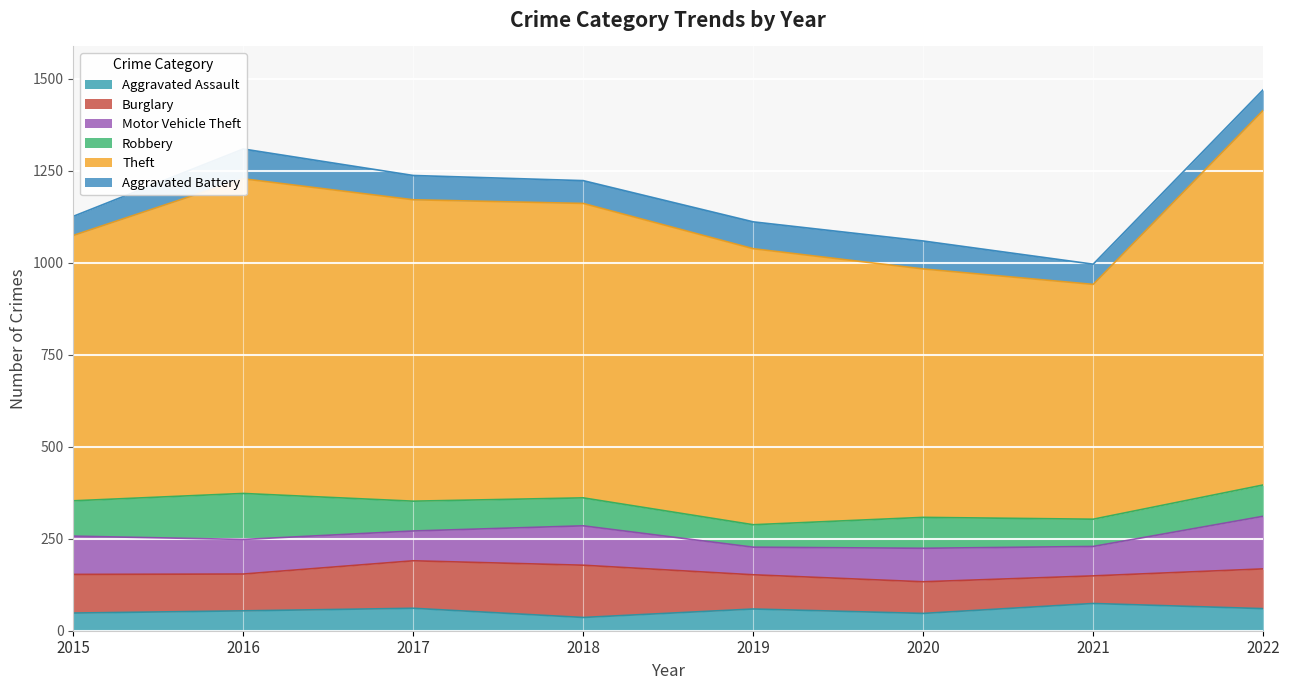

Reading left to right, what are all the values shown in this chart?

Aggravated Assault: 2015=48	2016=54	2017=61	2018=36	2019=59	2020=47	2021=74	2022=60
Burglary: 2015=105	2016=100	2017=129	2018=142	2019=93	2020=86	2021=75	2022=108
Motor Vehicle Theft: 2015=104	2016=94	2017=81	2018=107	2019=75	2020=91	2021=80	2022=143
Robbery: 2015=96	2016=125	2017=81	2018=76	2019=61	2020=84	2021=74	2022=85
Theft: 2015=721	2016=855	2017=819	2018=800	2019=750	2020=675	2021=638	2022=1018
Aggravated Battery: 2015=52	2016=81	2017=66	2018=62	2019=73	2020=76	2021=55	2022=56